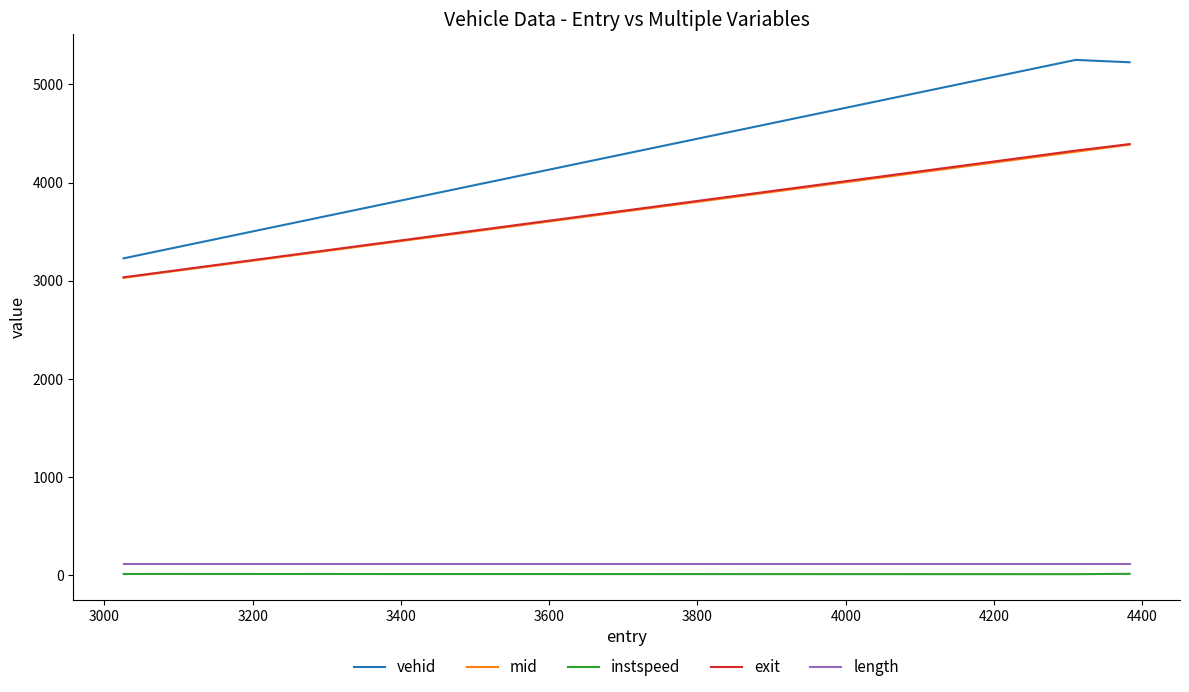

What is the difference between the maximum and minimum values in the vehid series?

2021.0